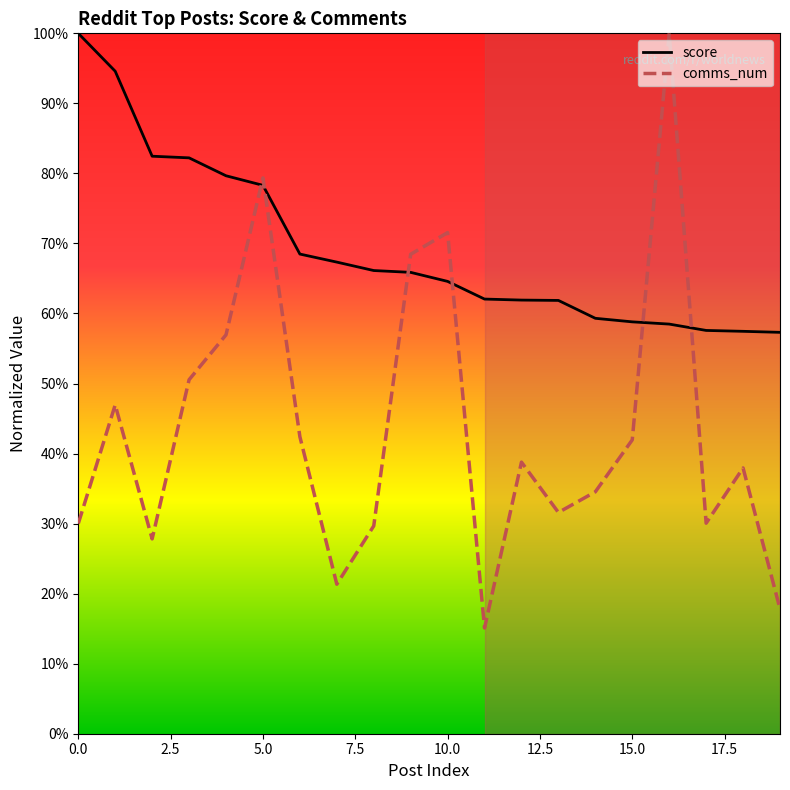

Reading left to right, extract all data points from this chart.

score: 0=1.0	1=0.9	2=0.8	3=0.8	4=0.8	5=0.8	6=0.7	7=0.7	8=0.7	9=0.7	10=0.6	11=0.6	12=0.6	13=0.6	14=0.6	15=0.6	16=0.6	17=0.6	18=0.6	19=0.6
comms_num: 0=0.3	1=0.5	2=0.3	3=0.5	4=0.6	5=0.8	6=0.4	7=0.2	8=0.3	9=0.7	10=0.7	11=0.2	12=0.4	13=0.3	14=0.3	15=0.4	16=1.0	17=0.3	18=0.4	19=0.2